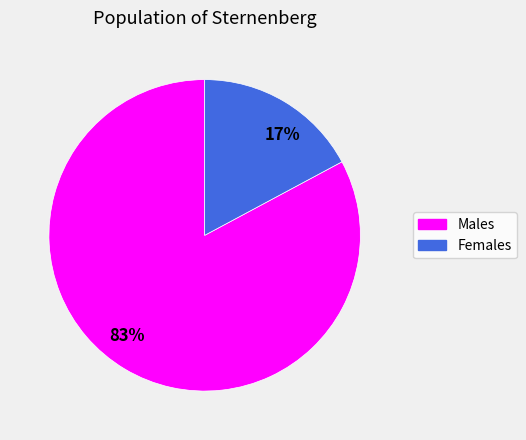

Which slice represents more than half of the pie?

83%